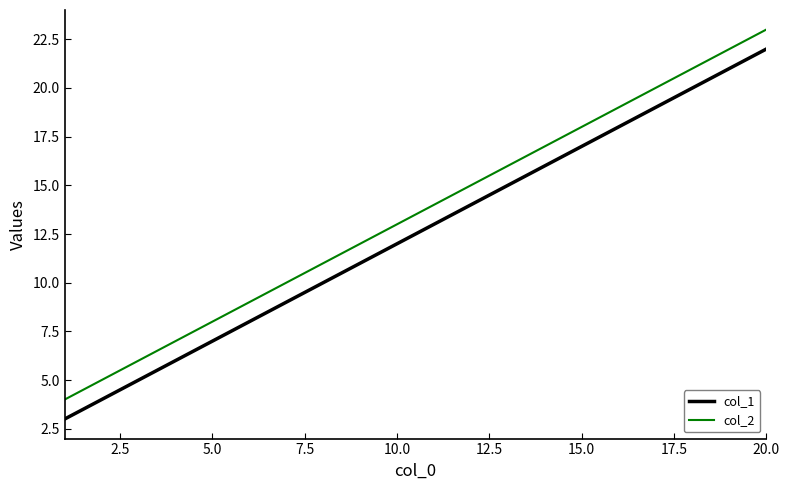

Rank the series by their maximum value, from highest to lowest.

col_2, col_1